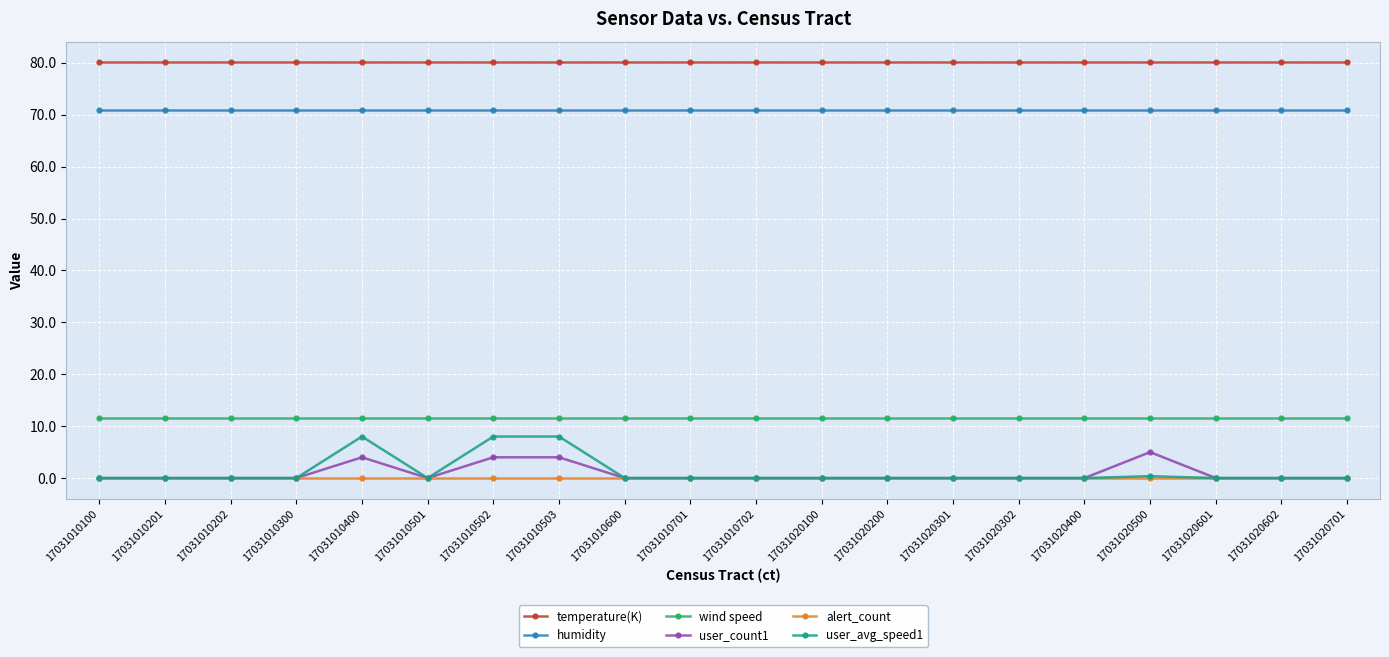

What is the sum of all temperature(K) values?

1602.0